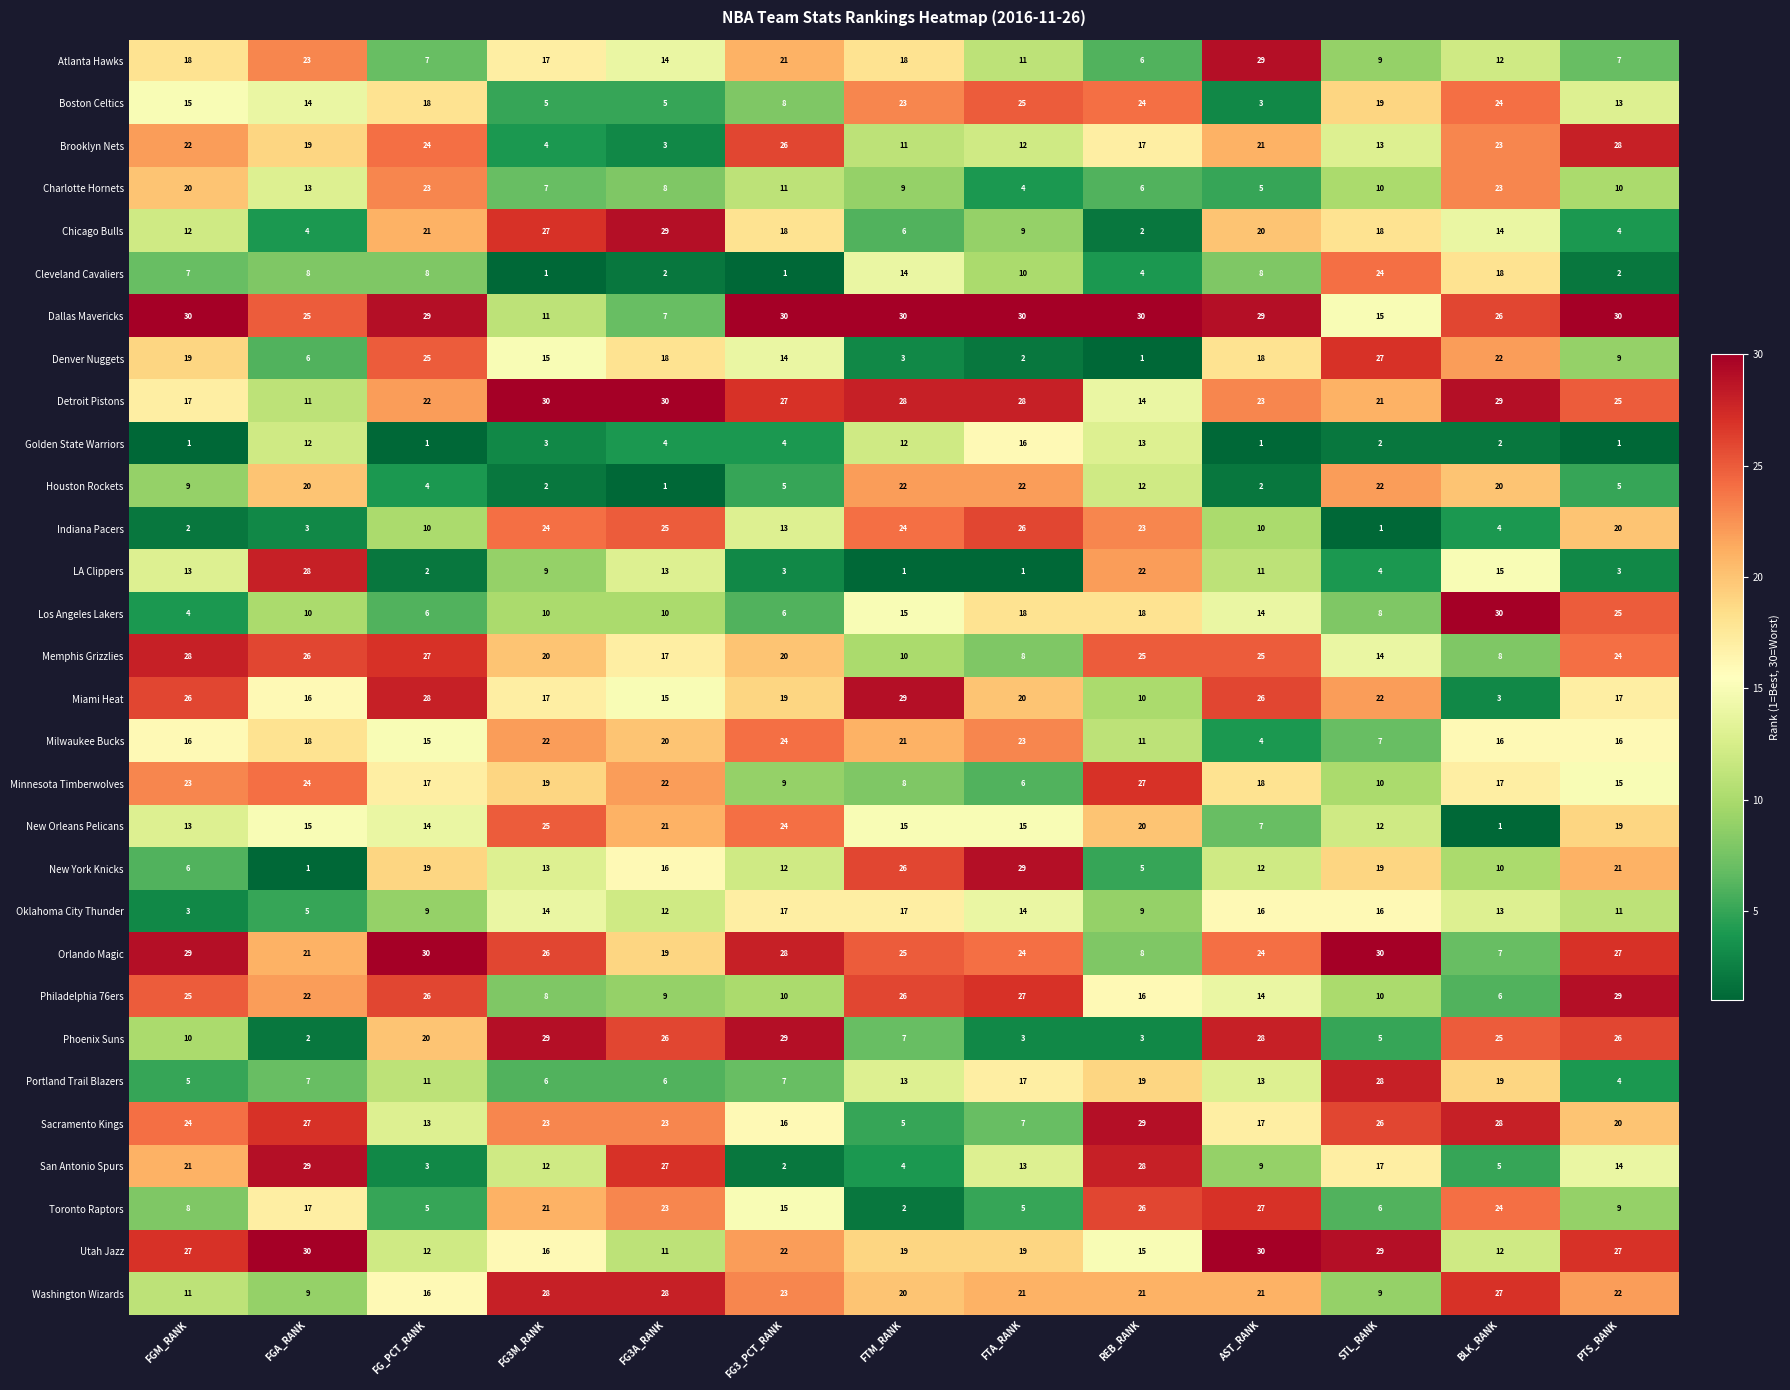

Which series has the largest total across all categories?

Dallas Mavericks